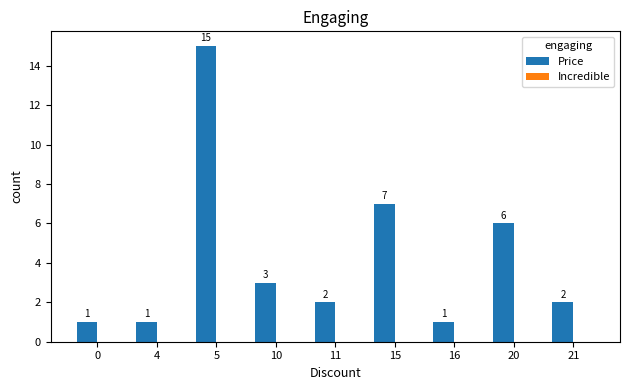

What is the maximum value shown in the chart?

15